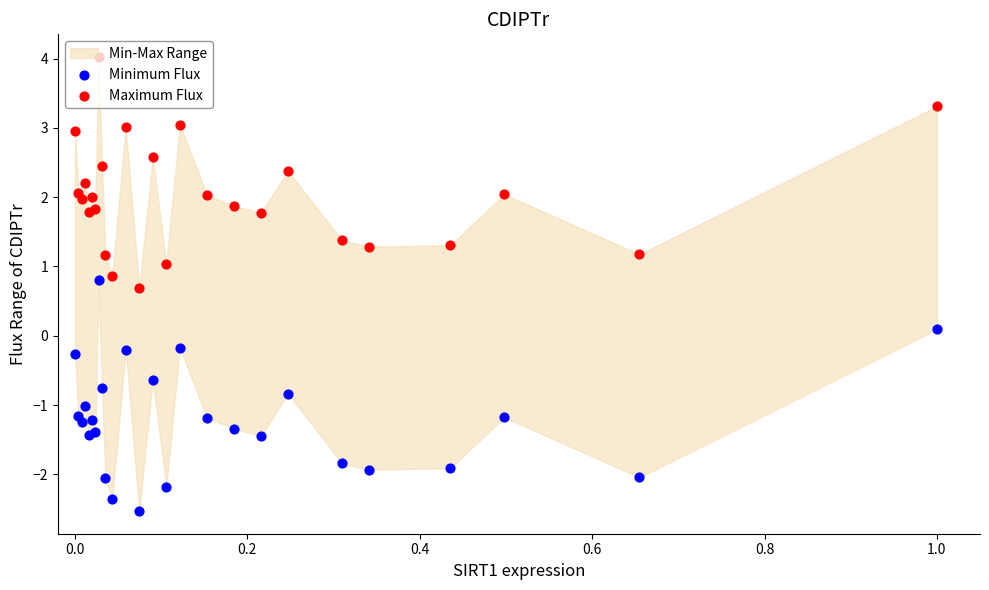

Which series contains the highest Y value?

Maximum Flux